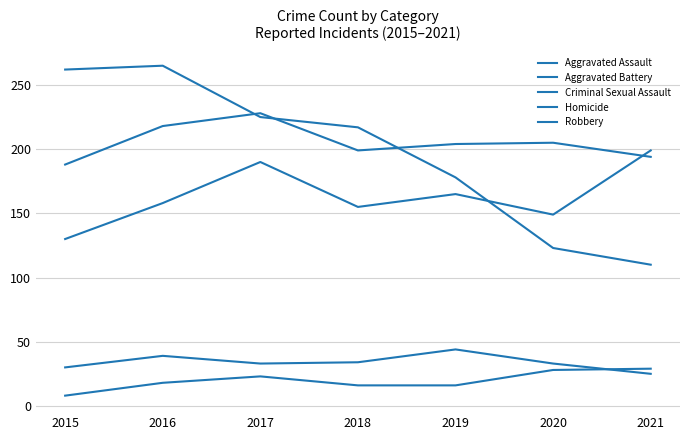

Reading left to right, what are all the values shown in this chart?

Aggravated Assault: 2015=130	2016=158	2017=190	2018=155	2019=165	2020=149	2021=199
Aggravated Battery: 2015=188	2016=218	2017=228	2018=199	2019=204	2020=205	2021=194
Criminal Sexual Assault: 2015=30	2016=39	2017=33	2018=34	2019=44	2020=33	2021=25
Homicide: 2015=8	2016=18	2017=23	2018=16	2019=16	2020=28	2021=29
Robbery: 2015=262	2016=265	2017=225	2018=217	2019=178	2020=123	2021=110